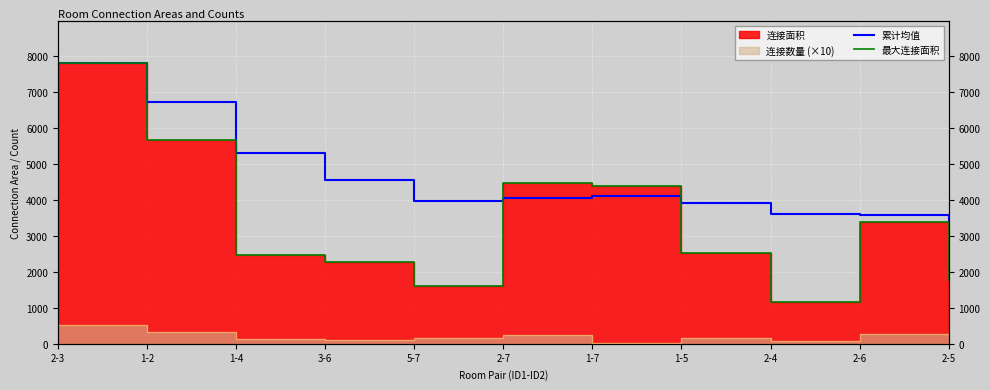

Does the chart display data point markers on the line(s)?

No